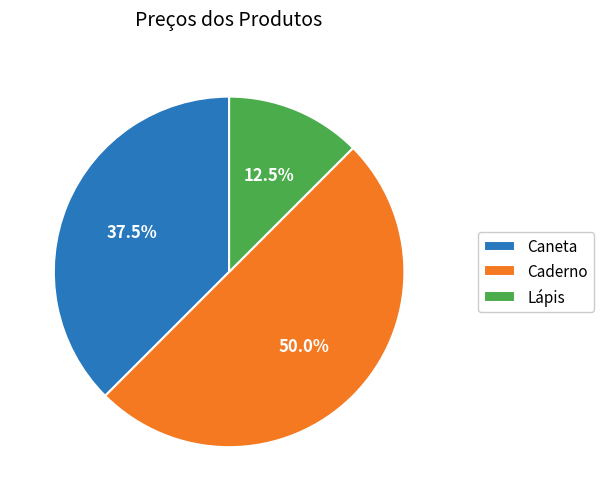

Which slice is the largest?

Caderno